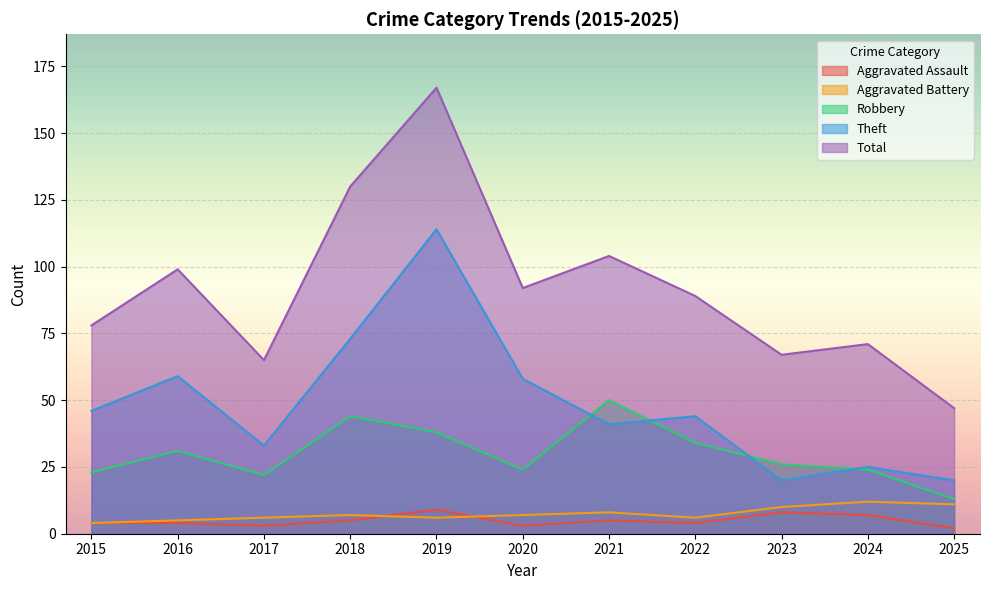

Where is Total nearest to the value 107?

2021